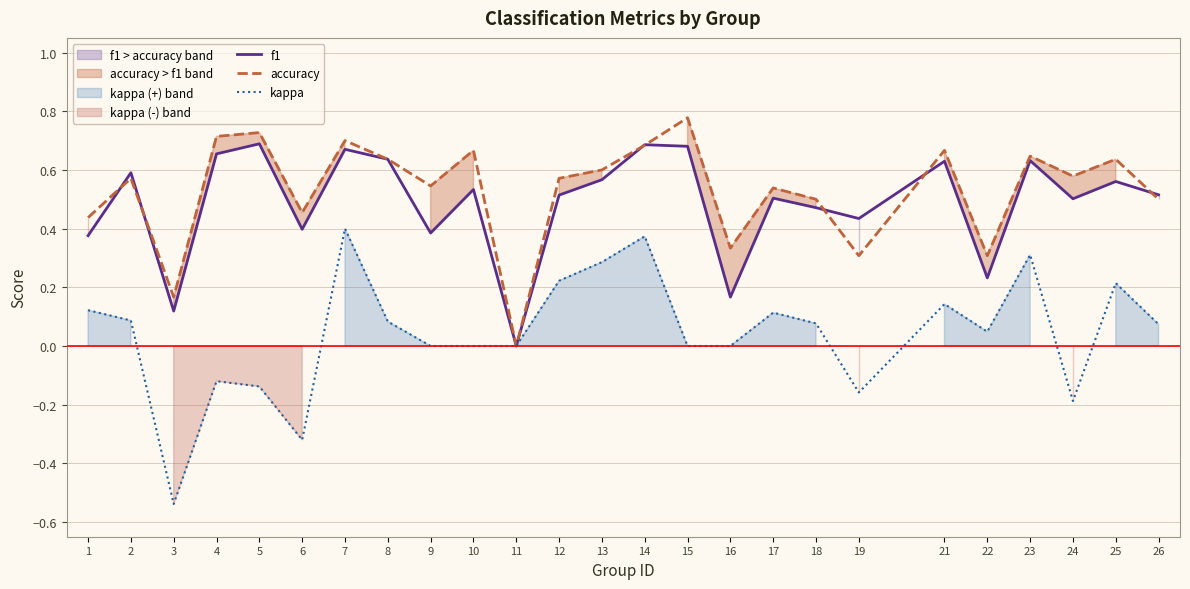

Reading right to left, list all the values displayed in this chart.

f1: 26=0.5	25=0.6	24=0.5	23=0.6	22=0.2	21=0.6	19=0.4	18=0.5	17=0.5	16=0.2	15=0.7	14=0.7	13=0.6	12=0.5	11=0.0	10=0.5	9=0.4	8=0.6	7=0.7	6=0.4	5=0.7	4=0.7	3=0.1	2=0.6	1=0.4
accuracy: 26=0.5	25=0.6	24=0.6	23=0.6	22=0.3	21=0.7	19=0.3	18=0.5	17=0.5	16=0.3	15=0.8	14=0.7	13=0.6	12=0.6	11=0.0	10=0.7	9=0.5	8=0.6	7=0.7	6=0.5	5=0.7	4=0.7	3=0.2	2=0.6	1=0.4
kappa: 26=0.1	25=0.2	24=-0.2	23=0.3	22=0.0	21=0.1	19=-0.2	18=0.1	17=0.1	16=0.0	15=0.0	14=0.4	13=0.3	12=0.2	11=0.0	10=0.0	9=0.0	8=0.1	7=0.4	6=-0.3	5=-0.1	4=-0.1	3=-0.5	2=0.1	1=0.1